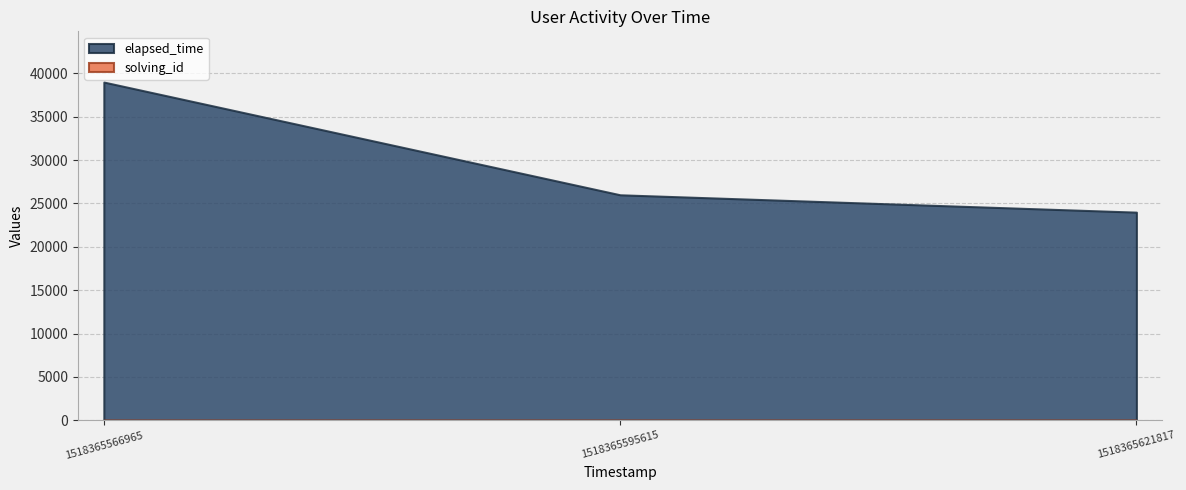

Which category has the highest value in the solving_id series?

1518365621817